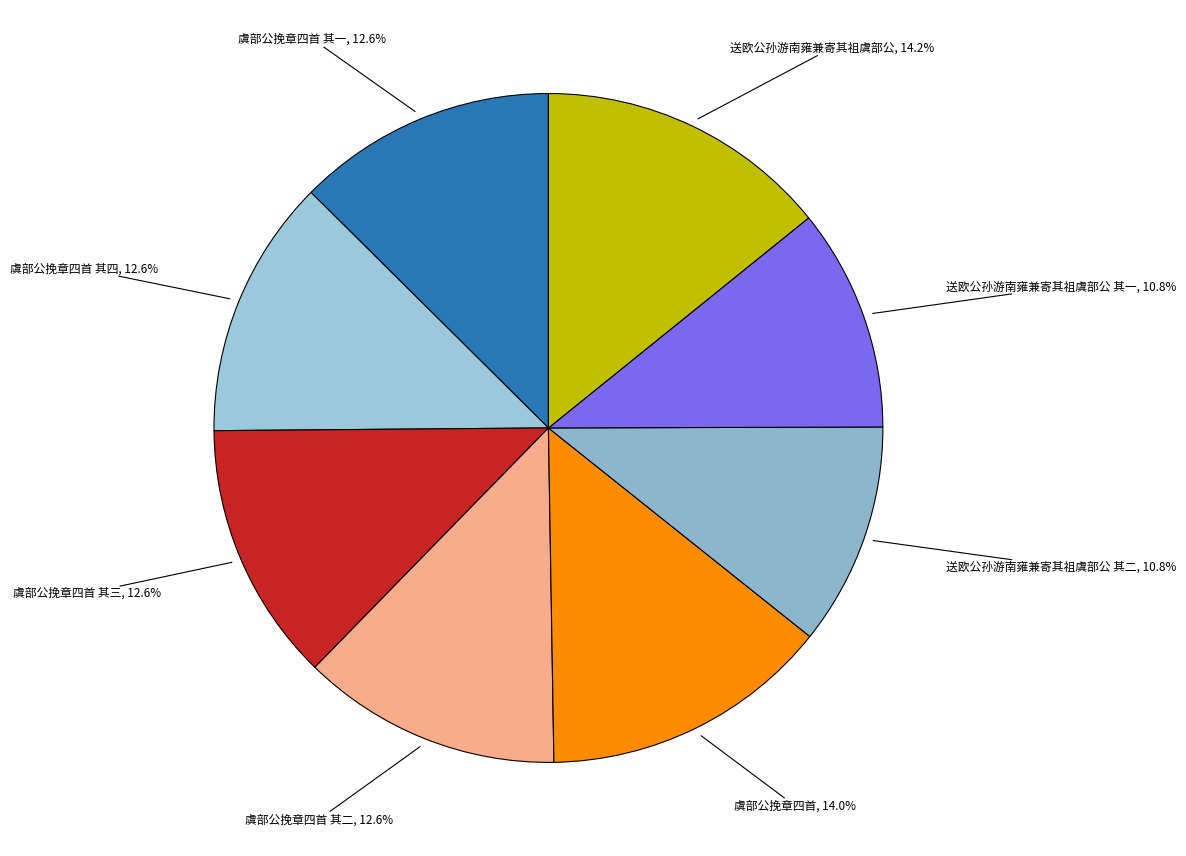

Rank the categories by value from highest to lowest.

送欧公孙游南雍兼寄其祖虞部公, 虞部公挽章四首, 虞部公挽章四首 其四, 虞部公挽章四首 其三, 虞部公挽章四首 其二, 虞部公挽章四首 其一, 送欧公孙游南雍兼寄其祖虞部公 其二, 送欧公孙游南雍兼寄其祖虞部公 其一